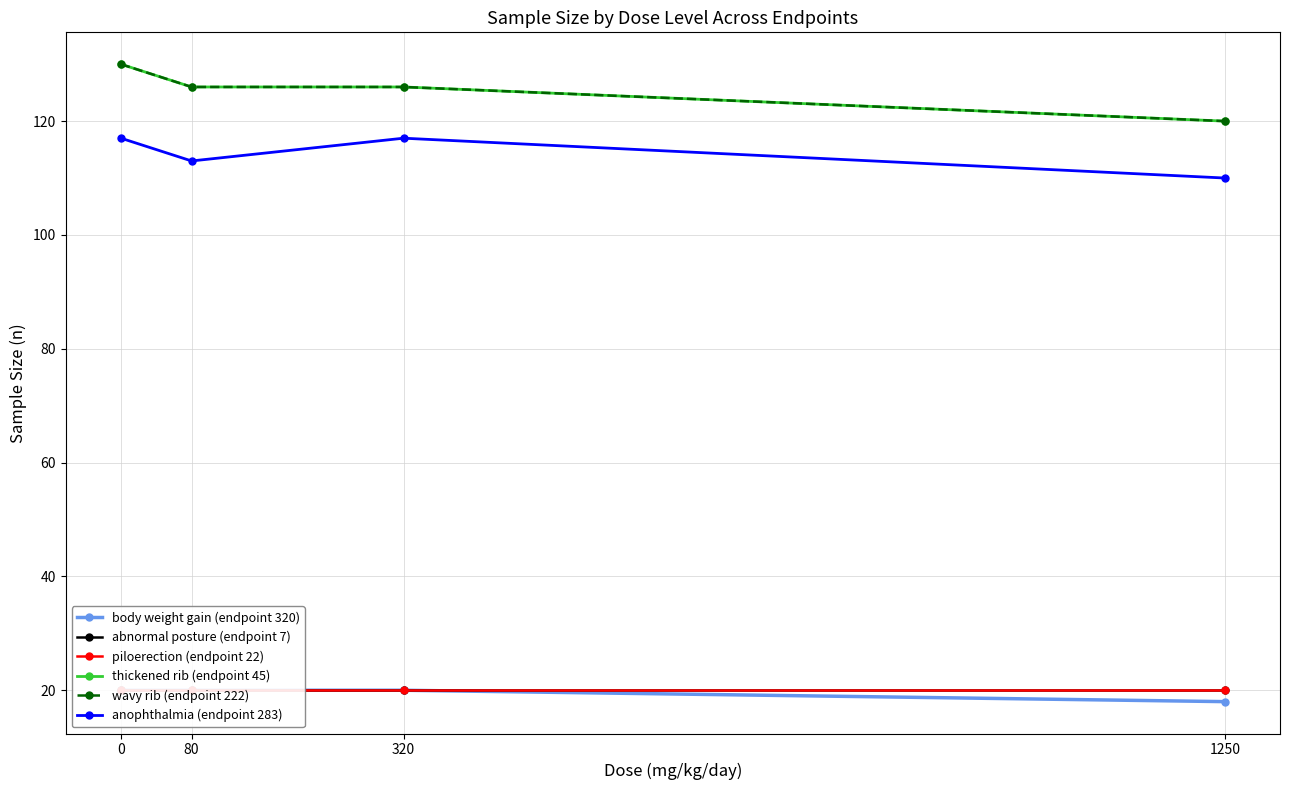

How many data points does each series have?

4